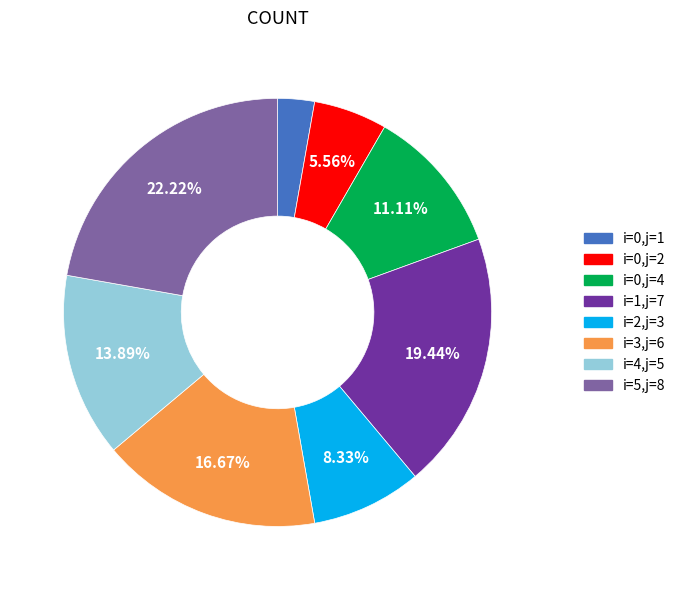

Is there a majority slice in this chart?

No